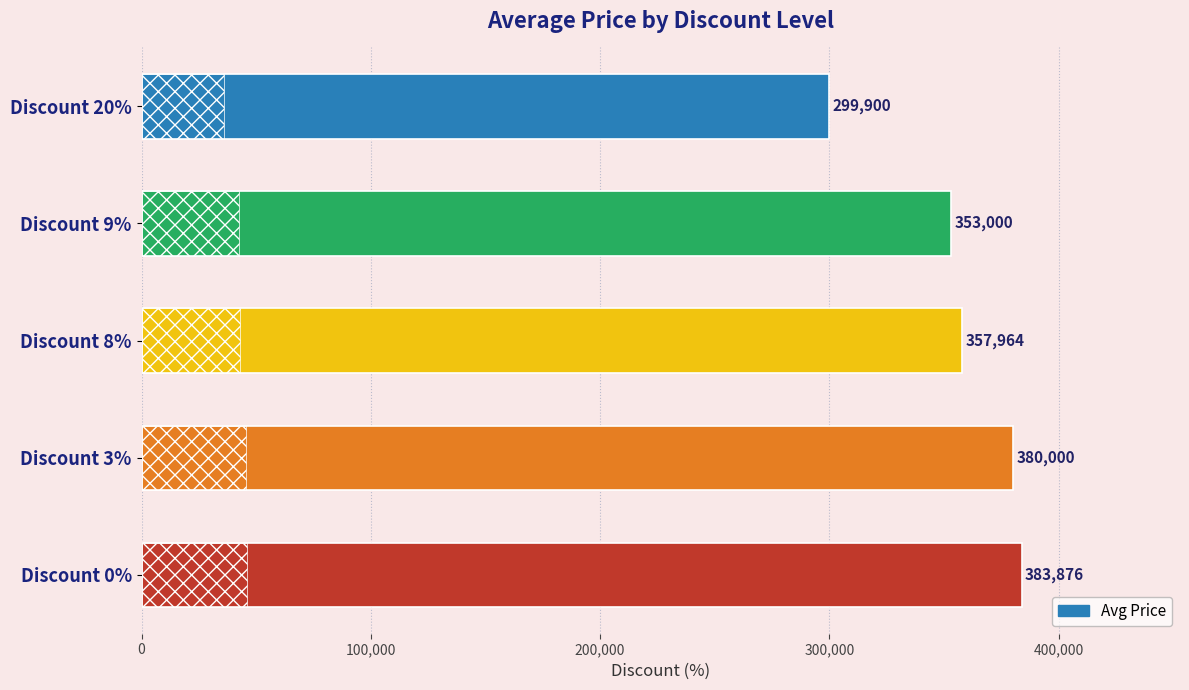

List the labels in order of value, smallest first.

Discount 20%, Discount 9%, Discount 8%, Discount 3%, Discount 0%